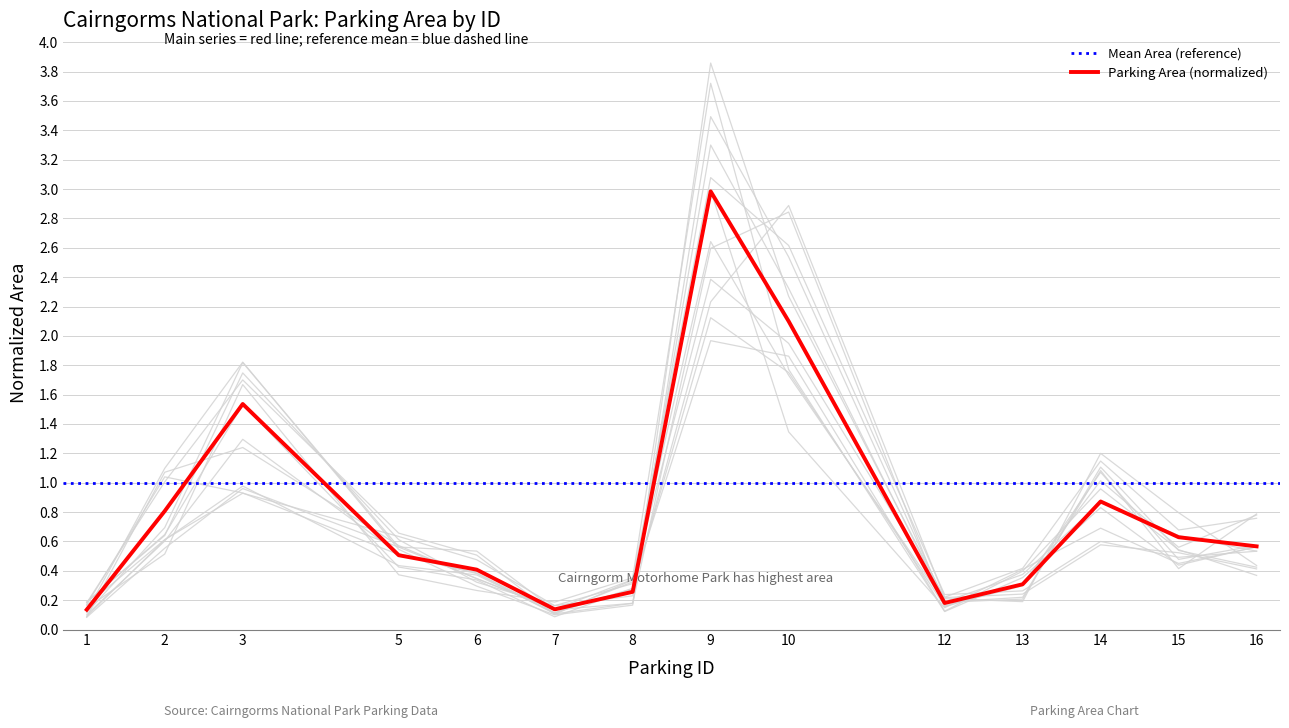

List the labels in order of value, largest first.

9, 10, 3, 14, 2, 15, 16, 5, 6, 13, 8, 12, 7, 1